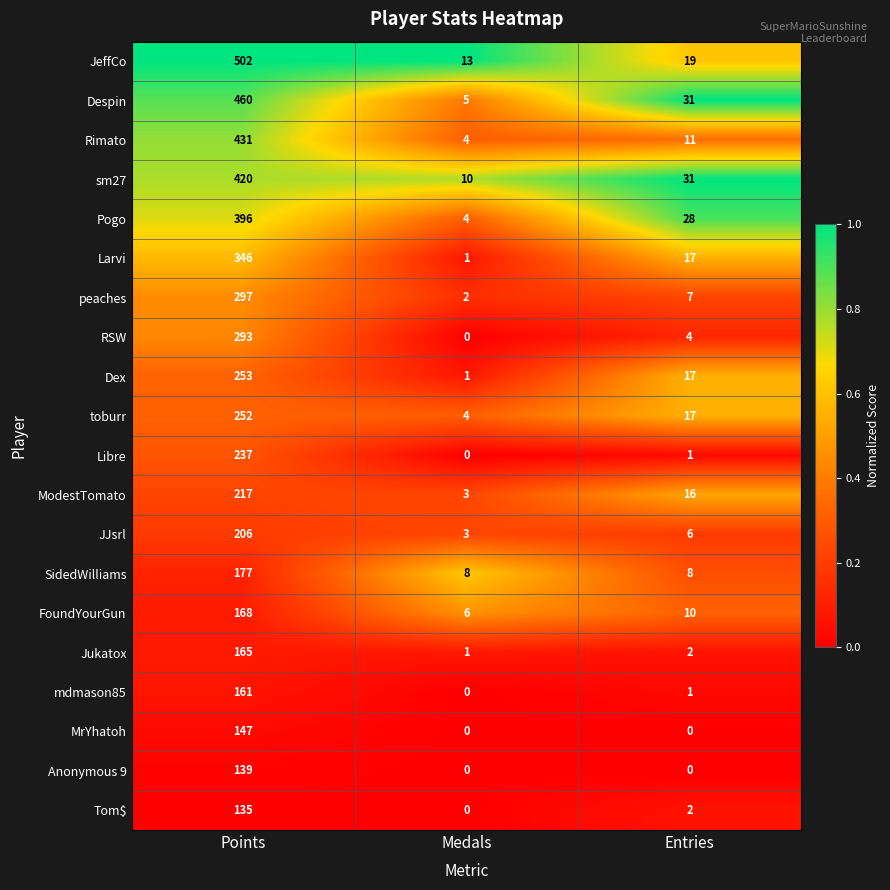

At which label is Pogo closest to 200?

Entries